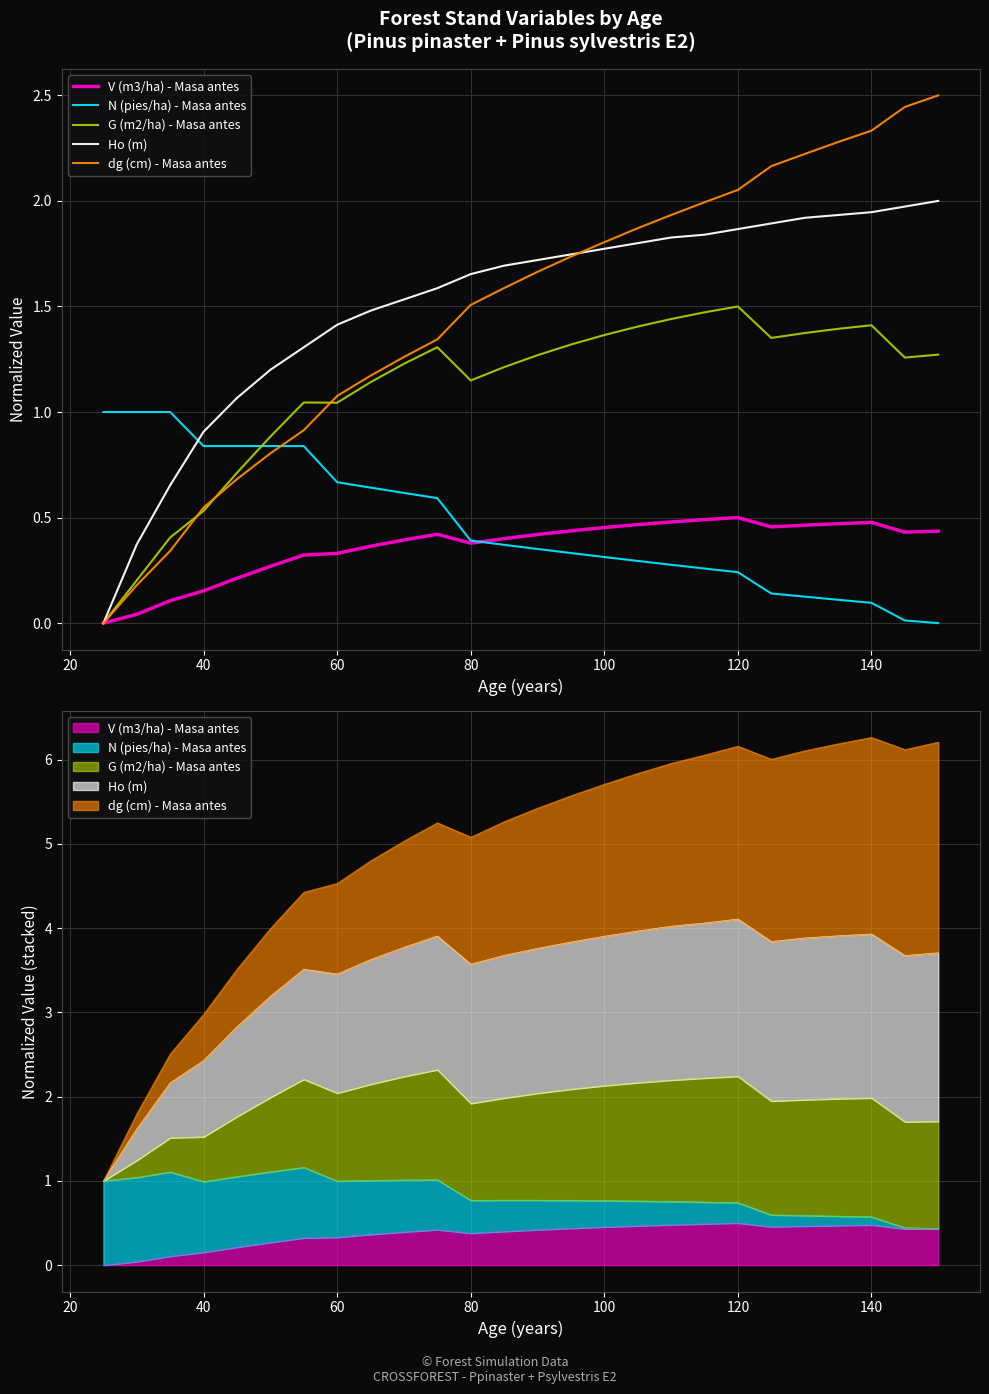

How many data points in G (m2/ha) - Masa antes are above 1?

20